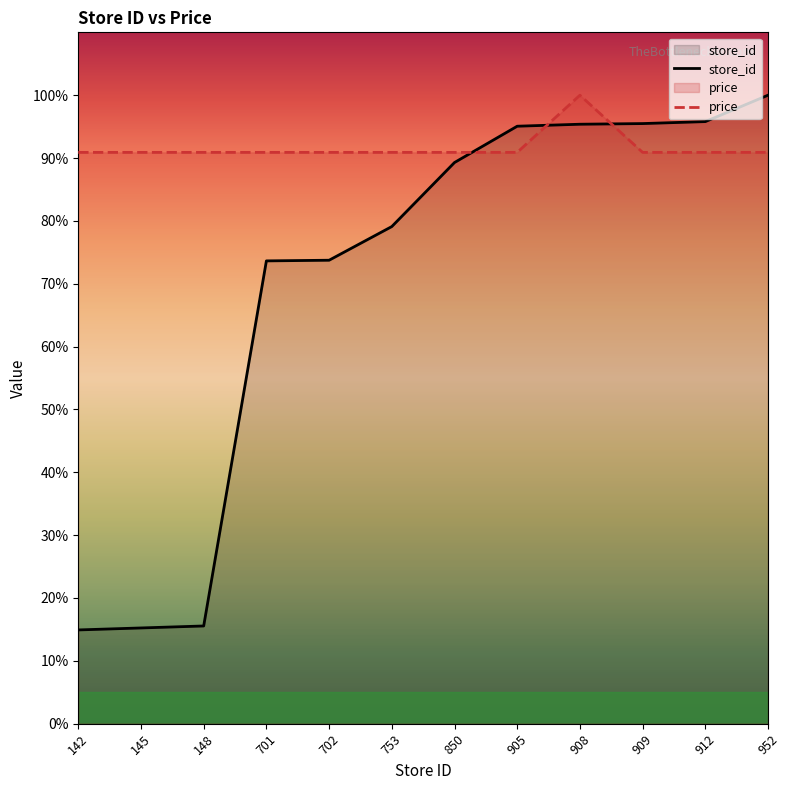

What is the difference between the maximum and minimum values in the price series?

9.1